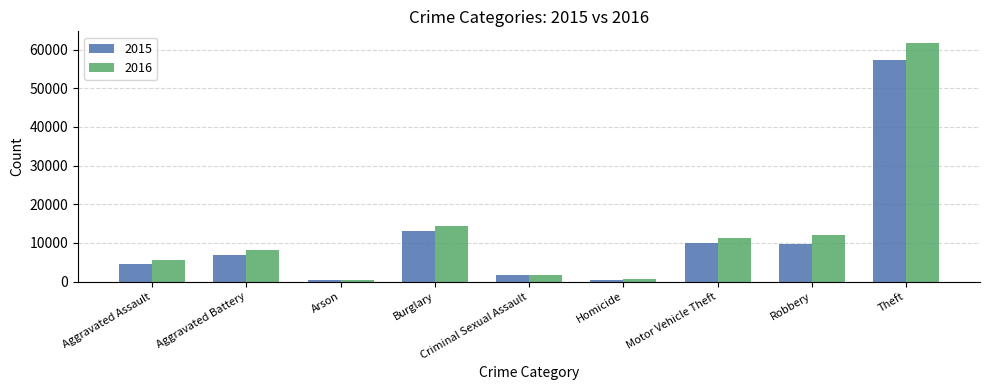

What is the sum of the 2015 values at Criminal Sexual Assault and Homicide?

2158